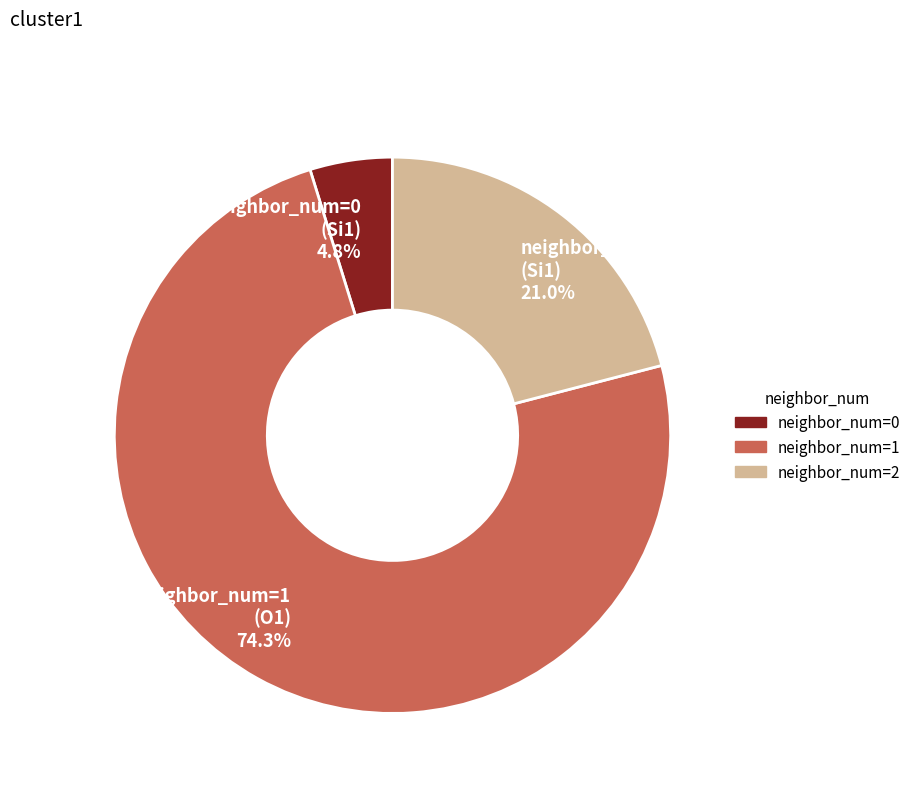

Approximately how many times larger is the value at neighbor_num=1 compared to neighbor_num=0?

15.5